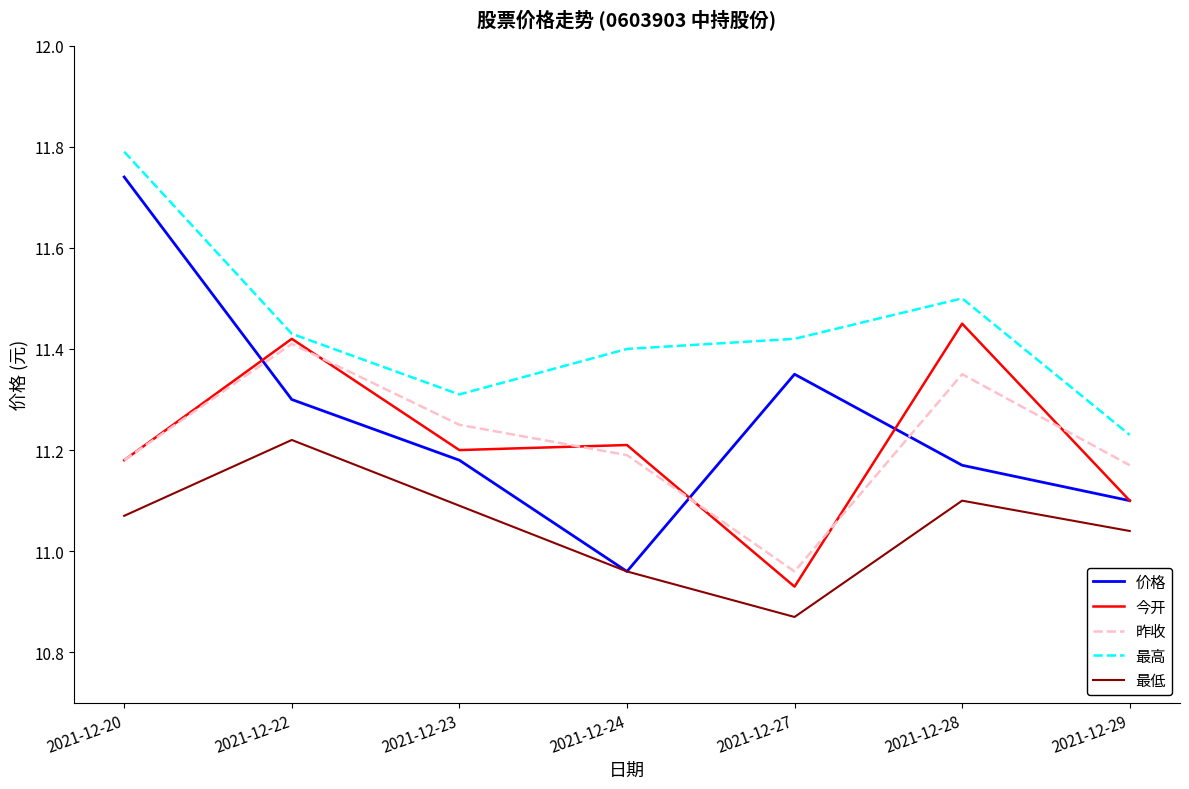

How many values in the 今开 series exceed 11?

6